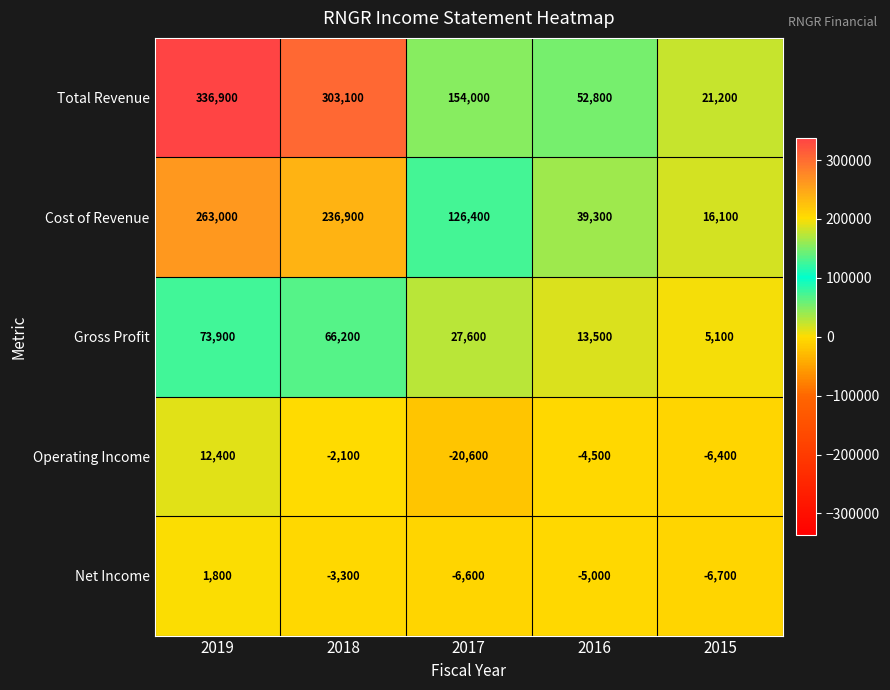

Is it true that Operating Income equals -5955 at 2017?

False